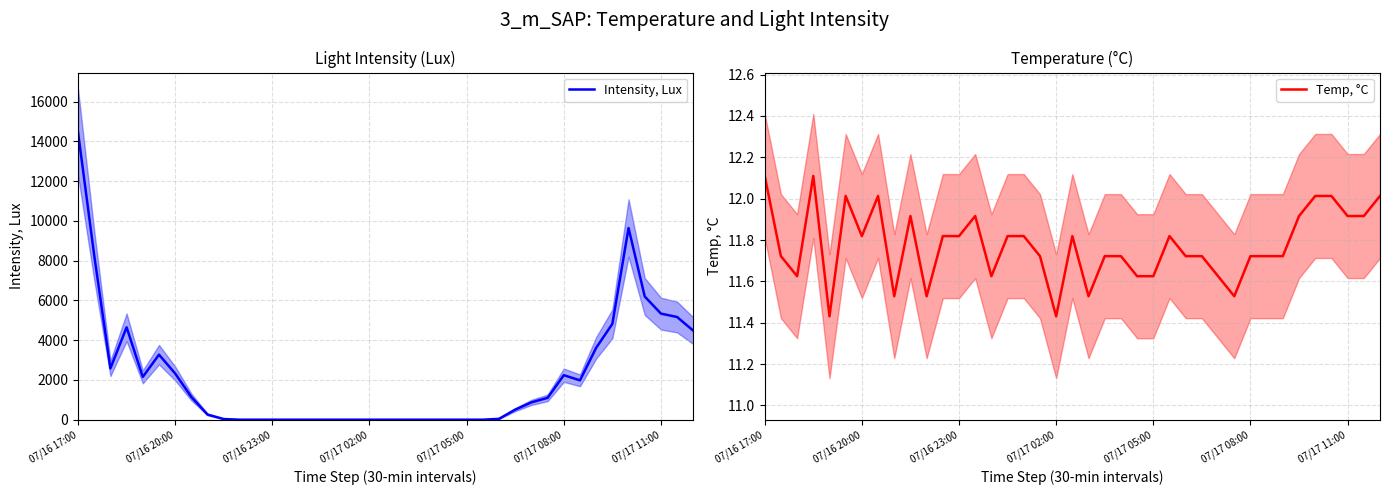

What is the total value across all series at 13?

11.9